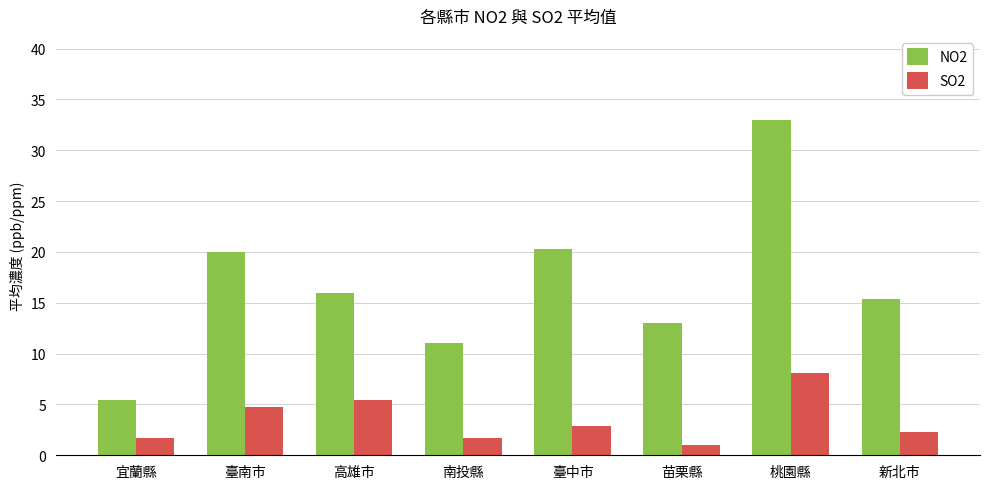

Which series has the largest range (max minus min)?

NO2